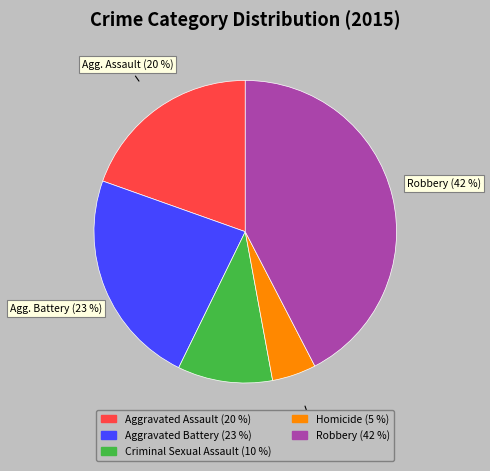

Is the sum of Criminal Sexual Assault (10 %) and Aggravated Assault (20 %) greater than half?

No